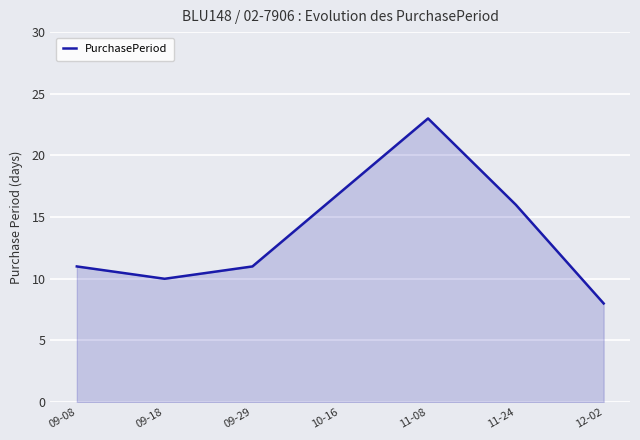

What is the change in value from 09-08 to 11-08?

+12